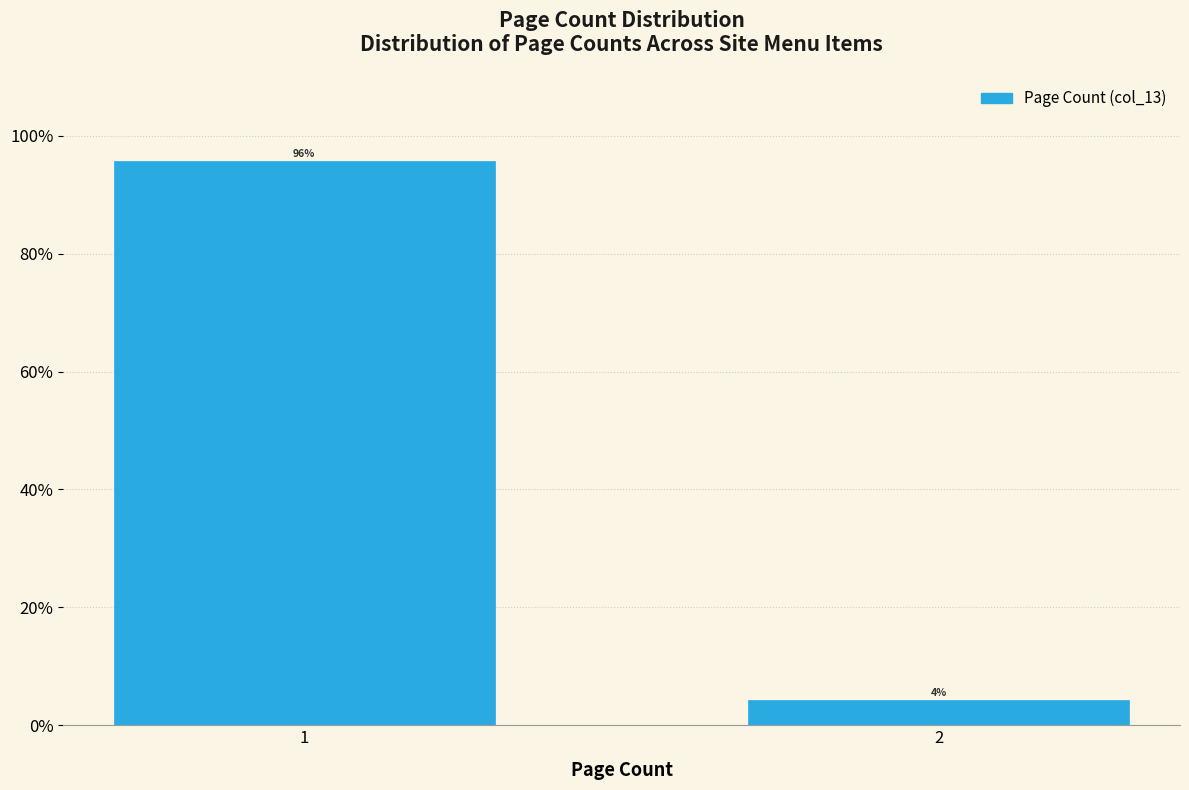

What is the average value?

50.0